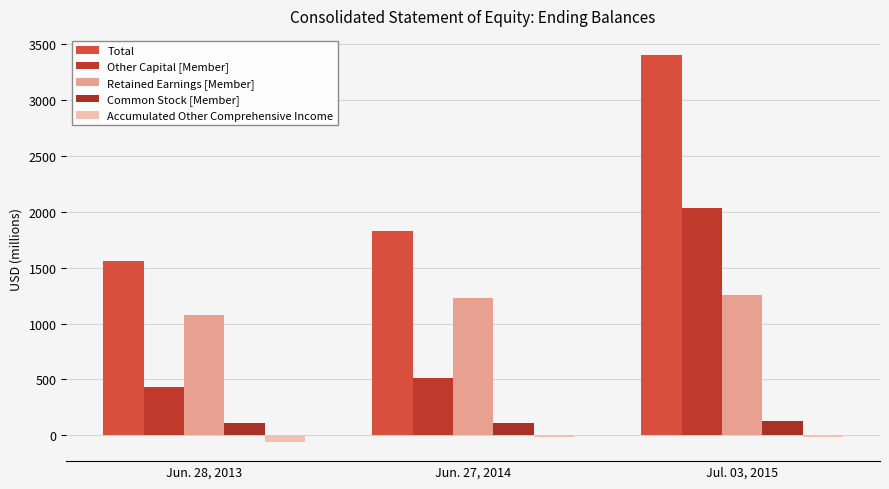

Which category has the highest value in the Total series?

Jul. 03, 2015